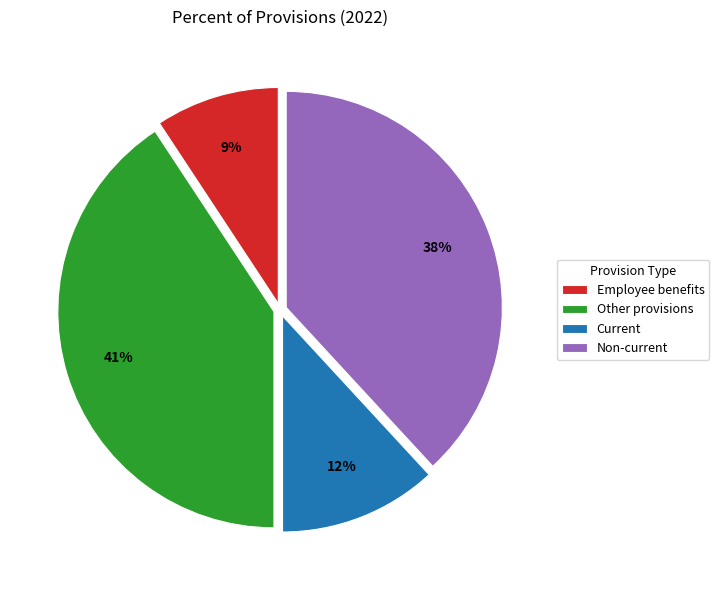

Between Other provisions and Current, which is larger?

Other provisions